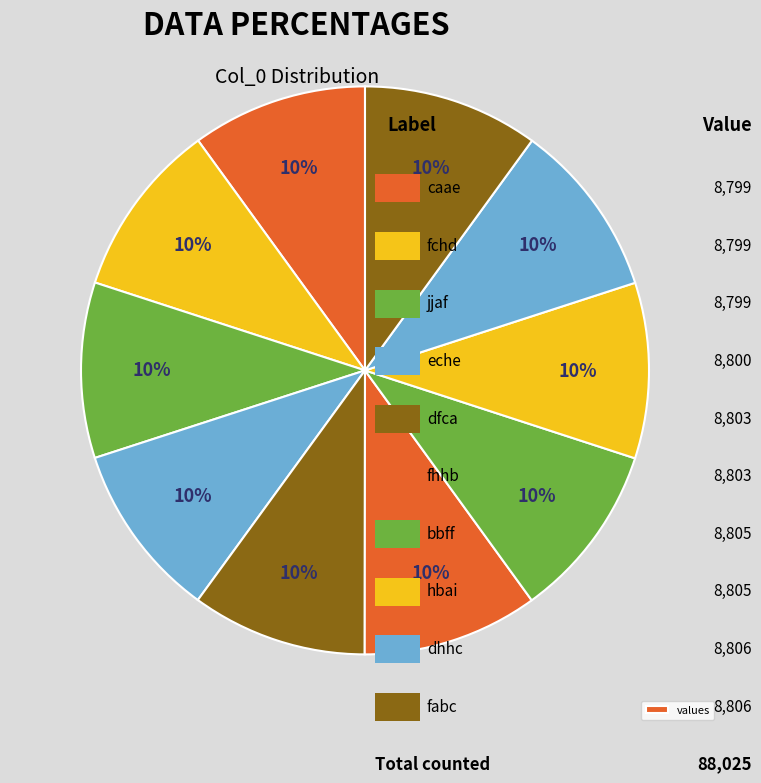

Count the number of slices in the pie.

10